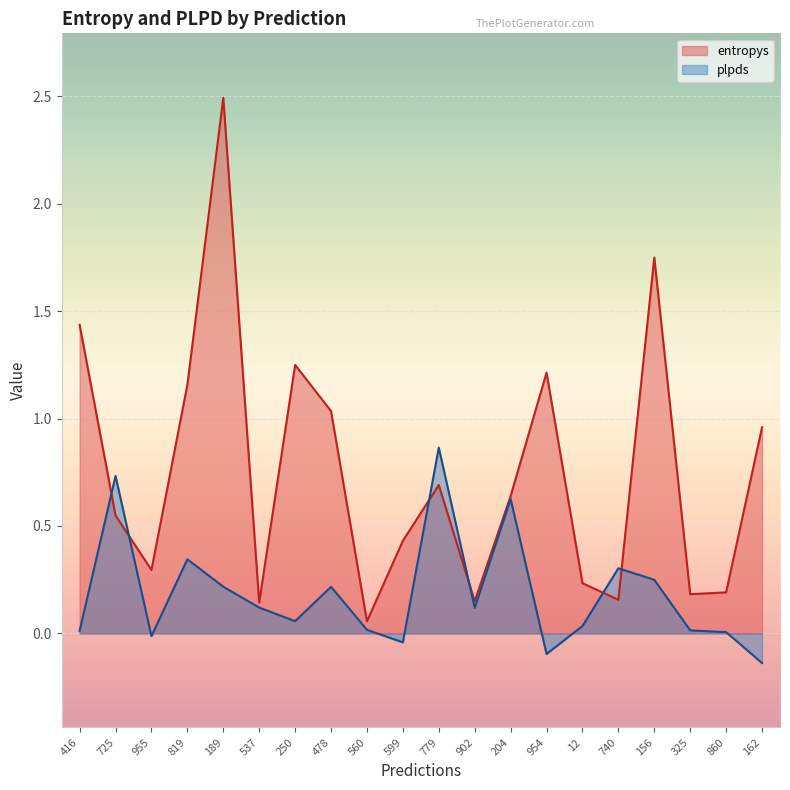

Where is entropys nearest to the value 1?

478